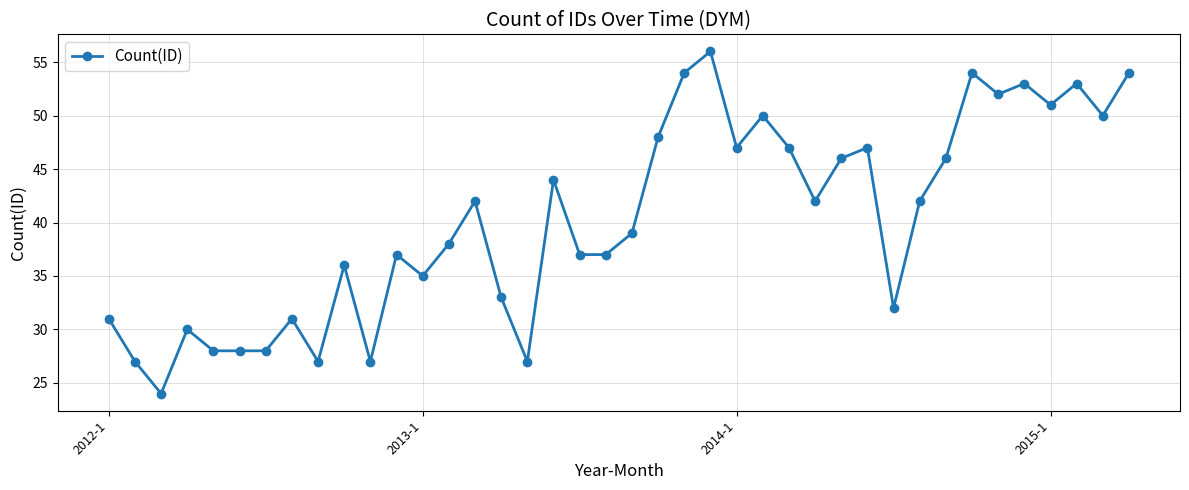

What is the value of the 10th point from the left?

36